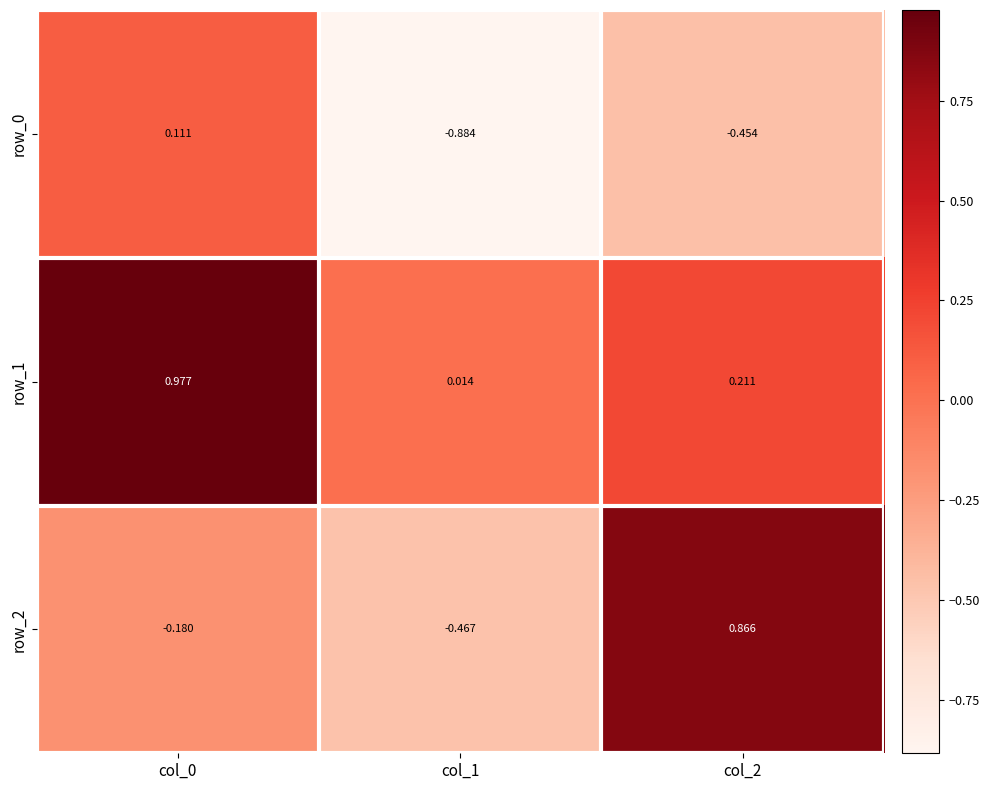

Is the value of row_2 at col_0 greater than the value of row_0 at col_2?

Yes